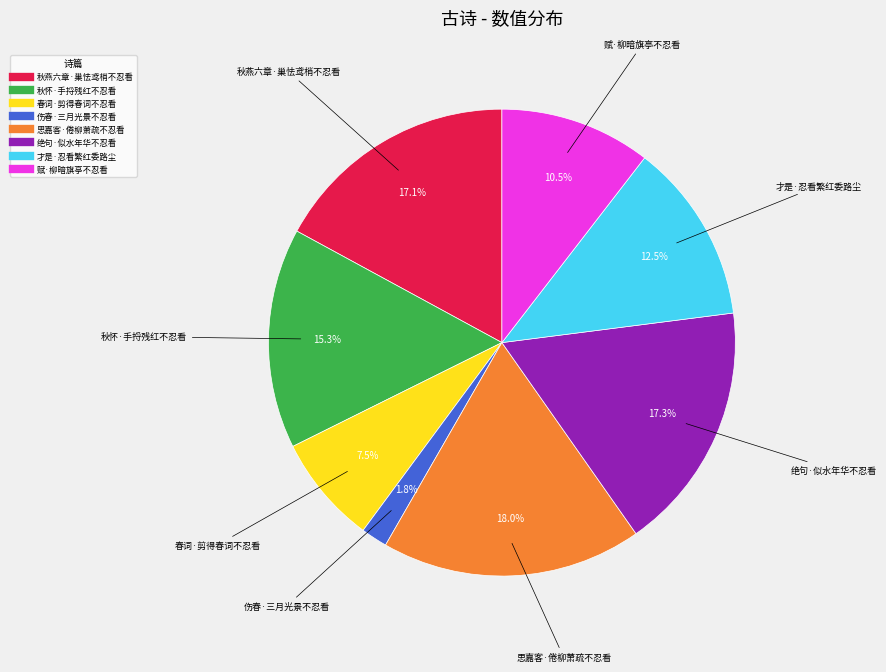

Is it true that 绝句·似水年华不忍看 is 17% of the pie?

True